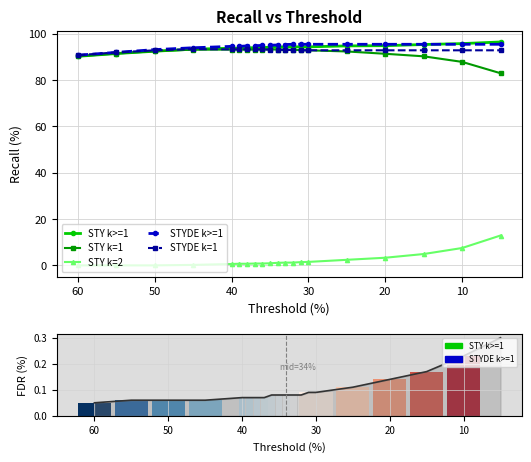

What is the maximum value shown in the chart?

96.5